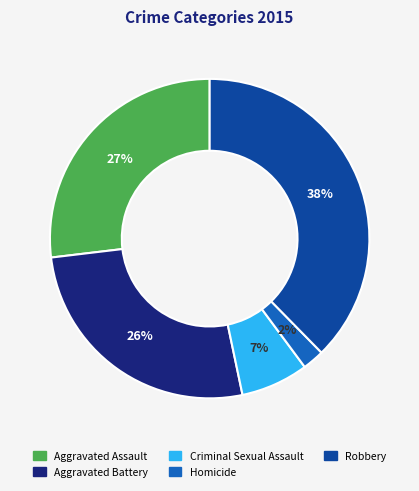

Count the number of slices in the pie.

5